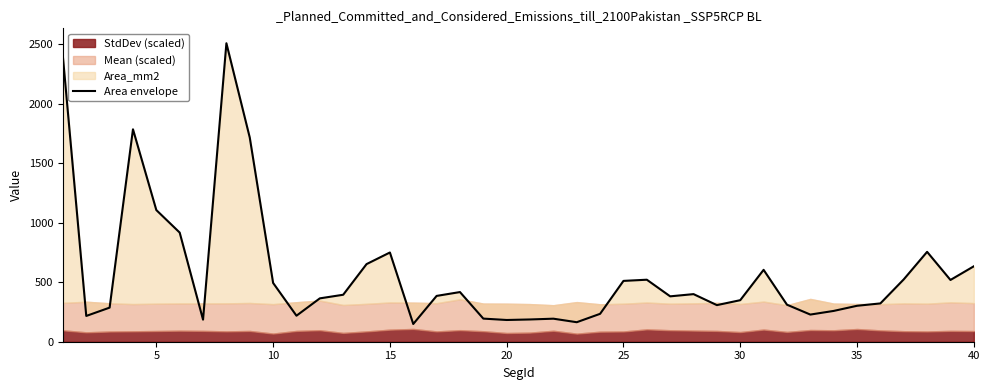

How many points are higher than both their immediate neighbors (excluding endpoints)?

9